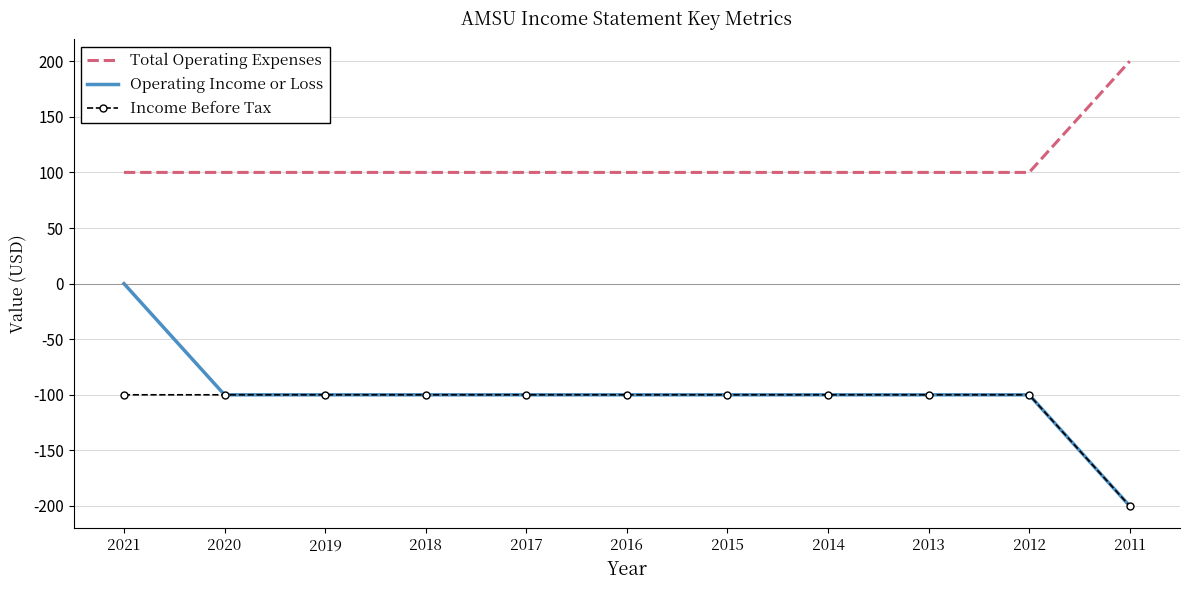

Is it true that Total Operating Expenses equals 23 at 2016?

False